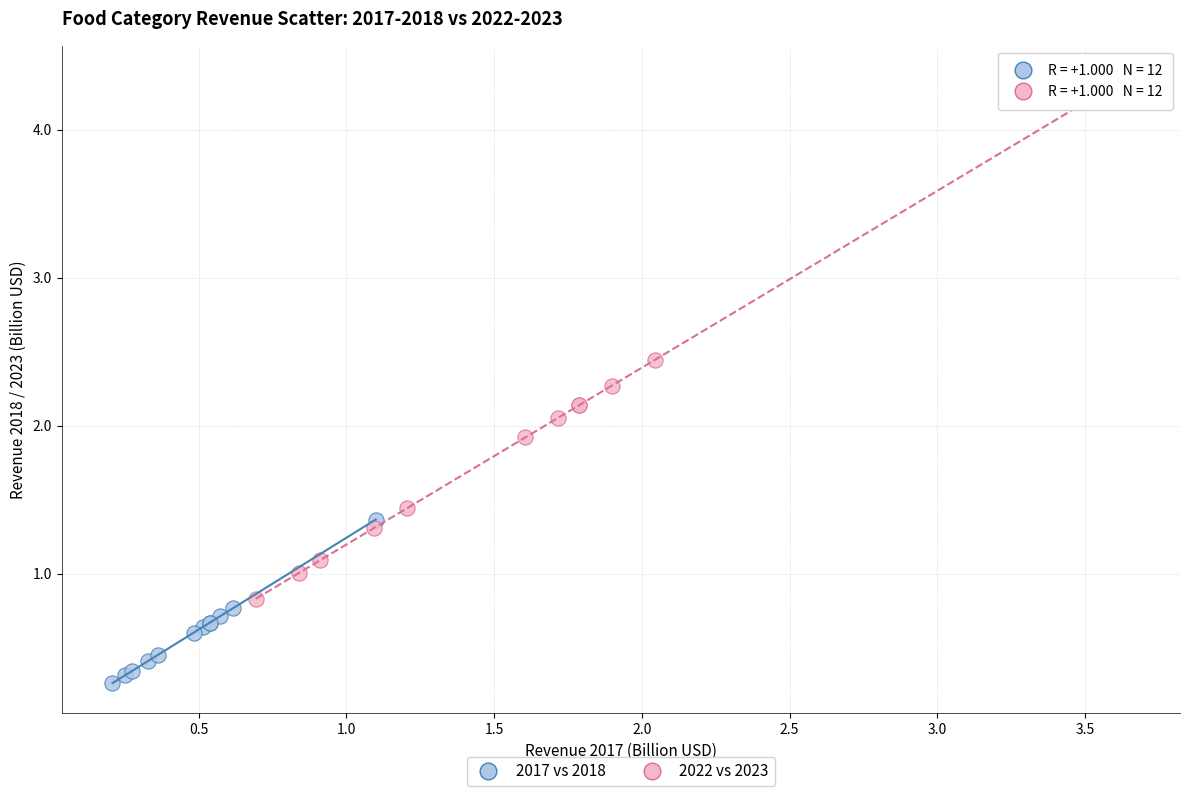

Which series reaches the maximum Y coordinate?

2022 vs 2023